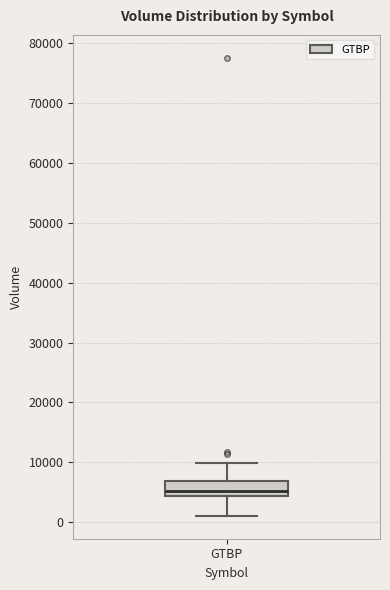

Where does the upper whisker of the box for GTBP end on the y-axis? The values are not printed on the chart, so give them approximately, as read against the axis.

10000